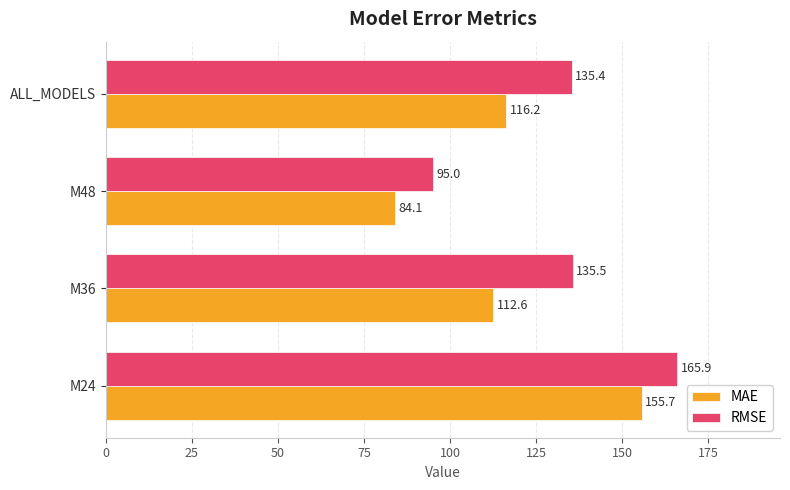

What is the total value across all series at M36?

248.1